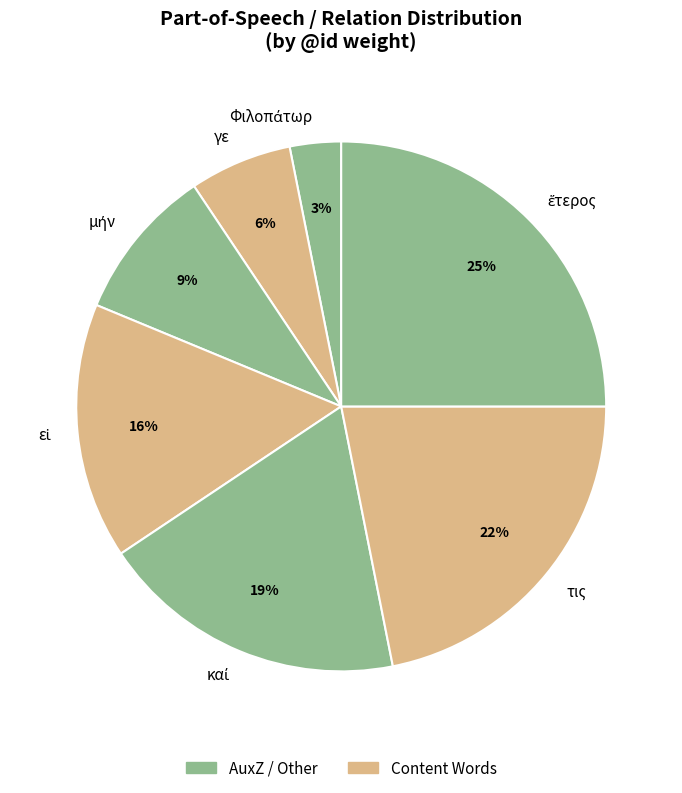

To the nearest percent, what percentage of the pie is γε?

6%